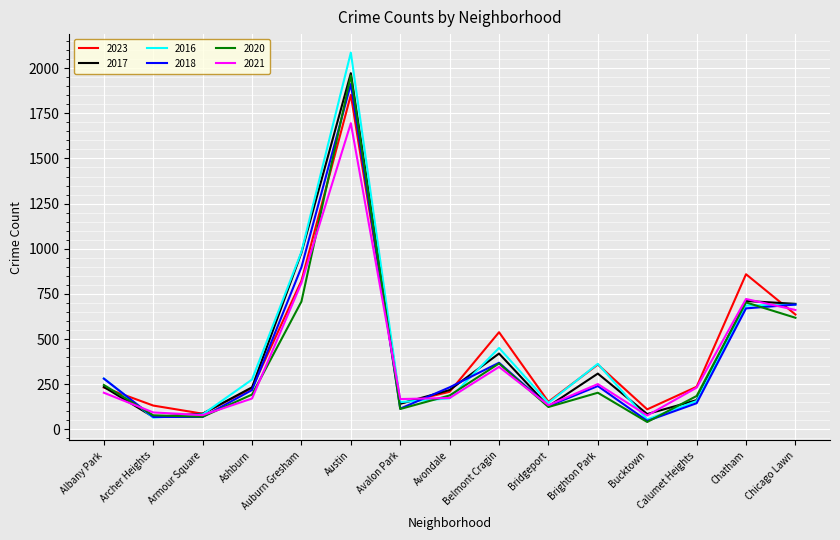

Where is 2018 nearest to the value 979?

Auburn Gresham